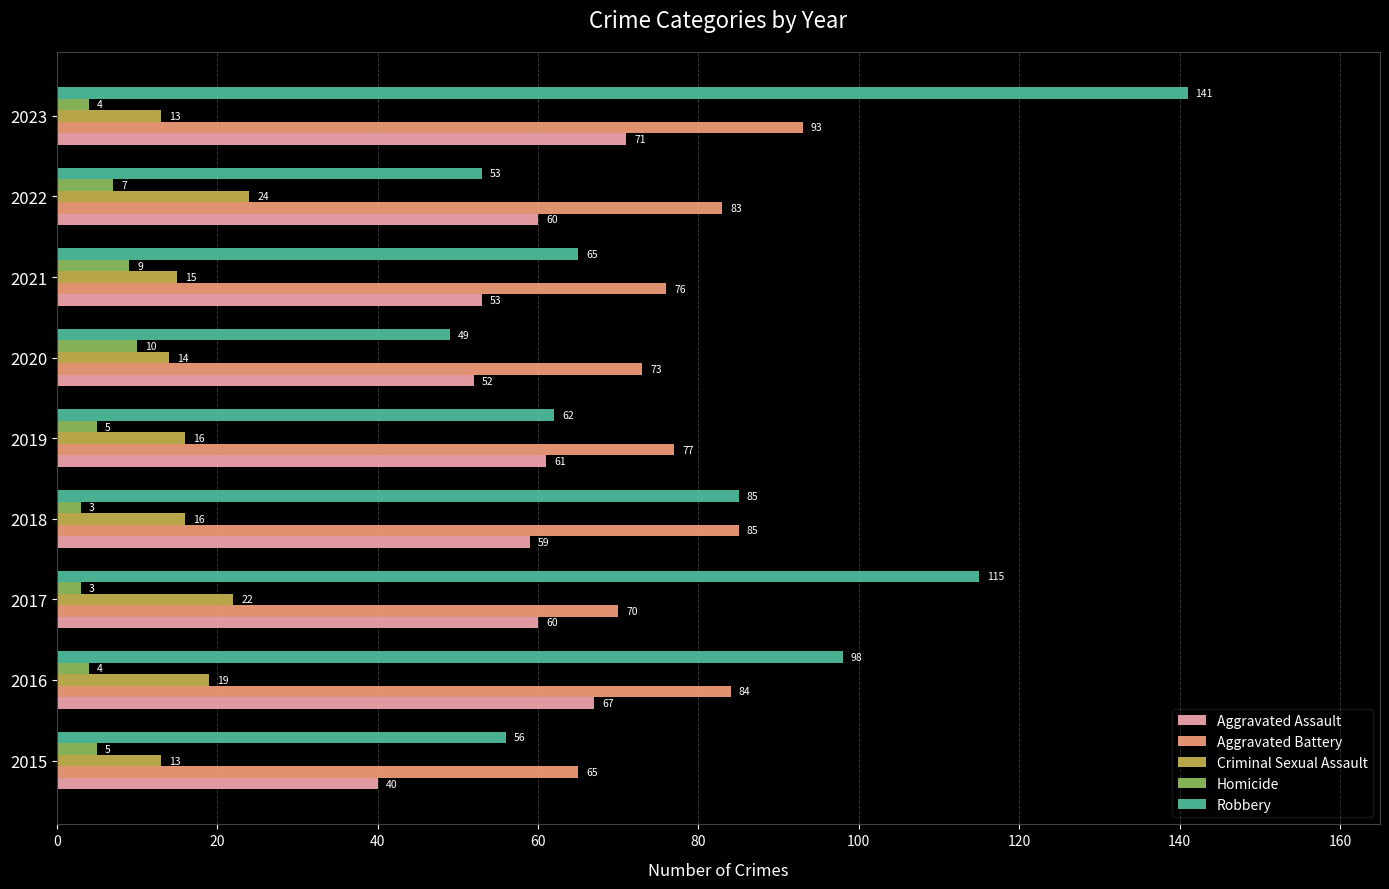

At which label is Robbery closest to 95?

2016